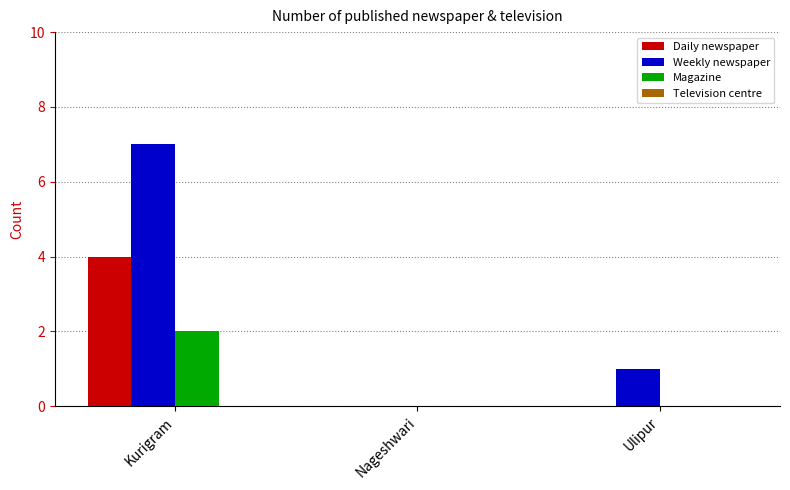

Between Nageshwari and Ulipur, which series saw the biggest shift?

Weekly newspaper